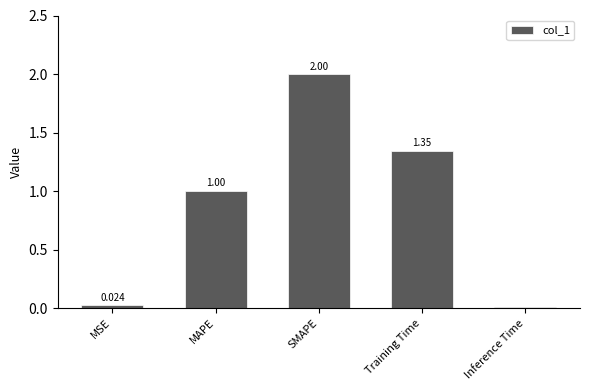

Which category has the highest value across all series?

SMAPE